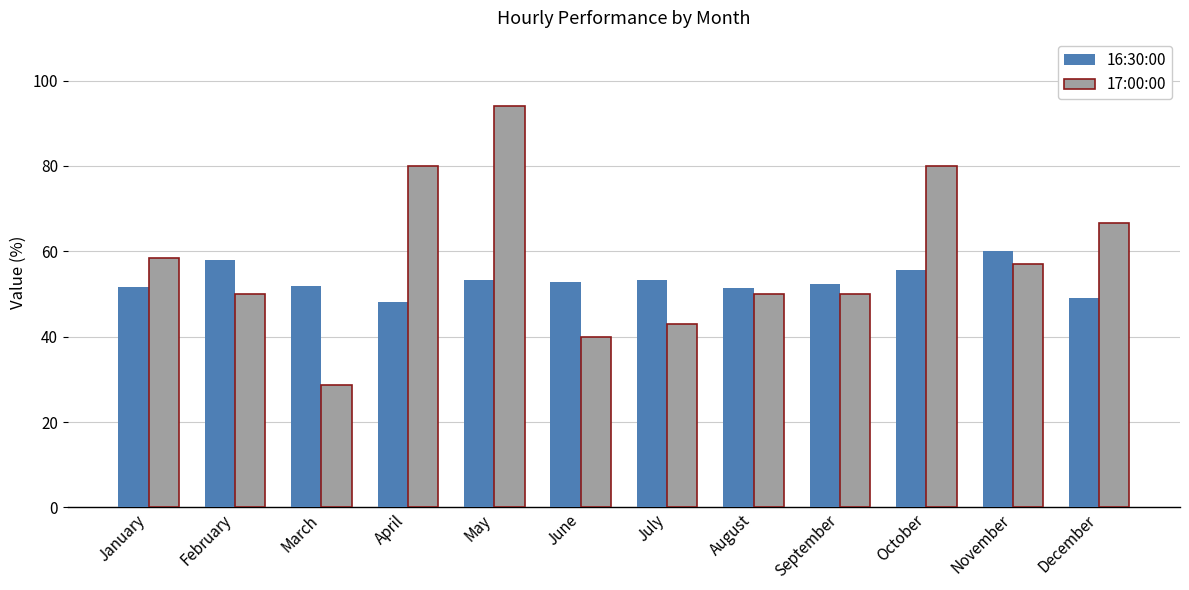

The 16:30:00 series shows 52.9 at June. True or false?

True